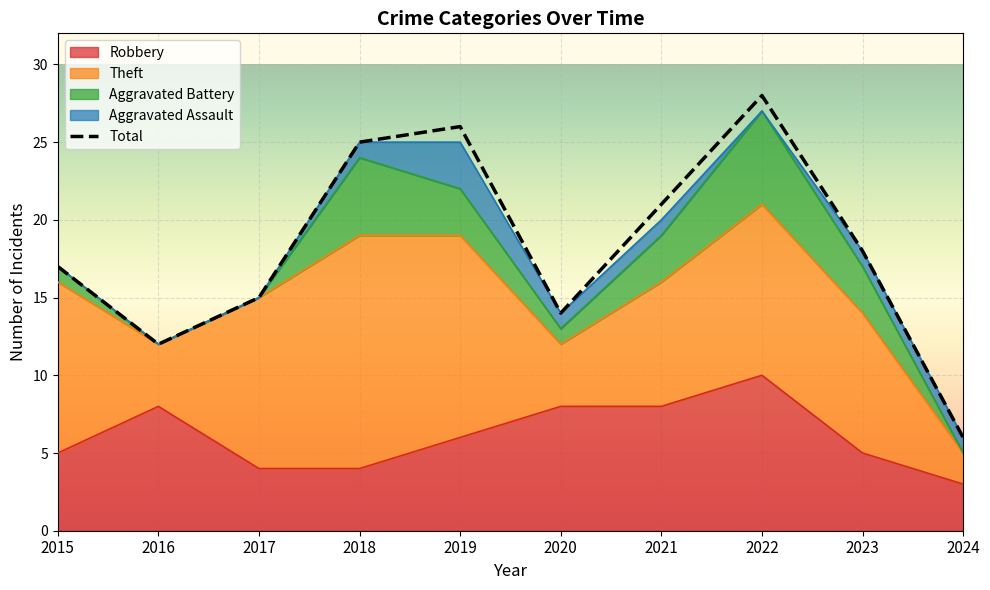

How many data points does each series have?

10